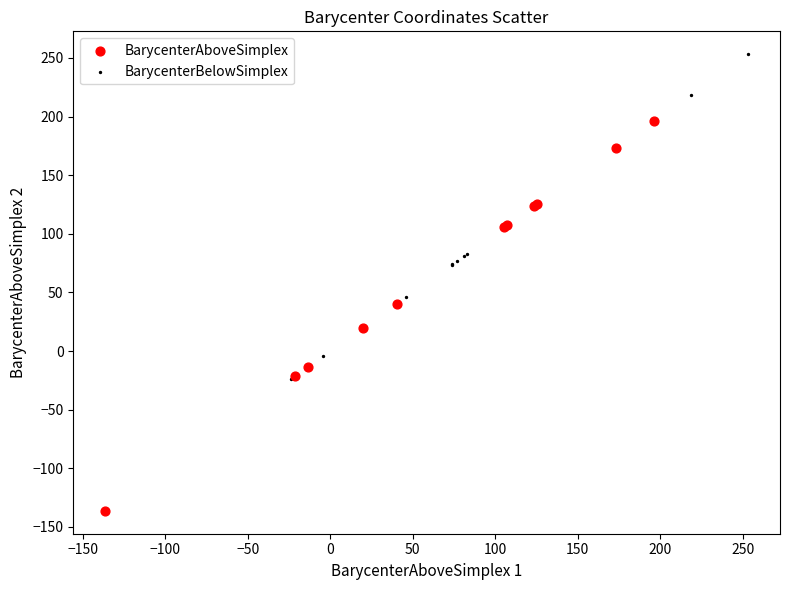

Which series has the widest spread of Y values?

BarycenterBelowSimplex